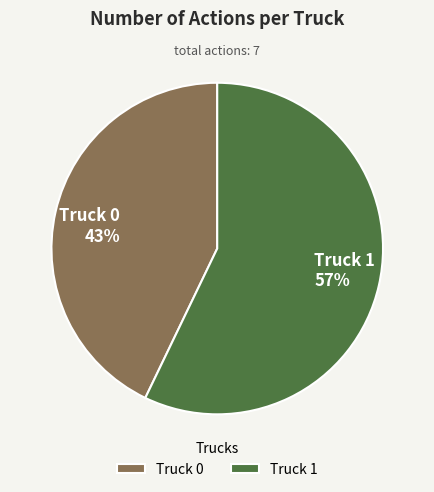

Count the number of slices in the pie.

2